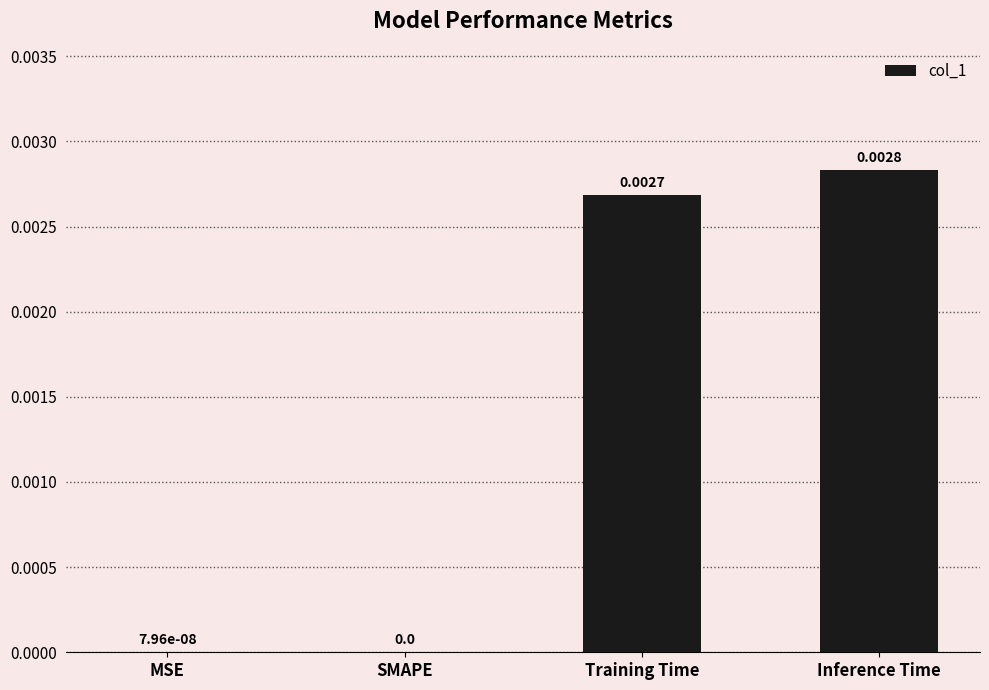

Which category has the highest value across all series?

Inference Time